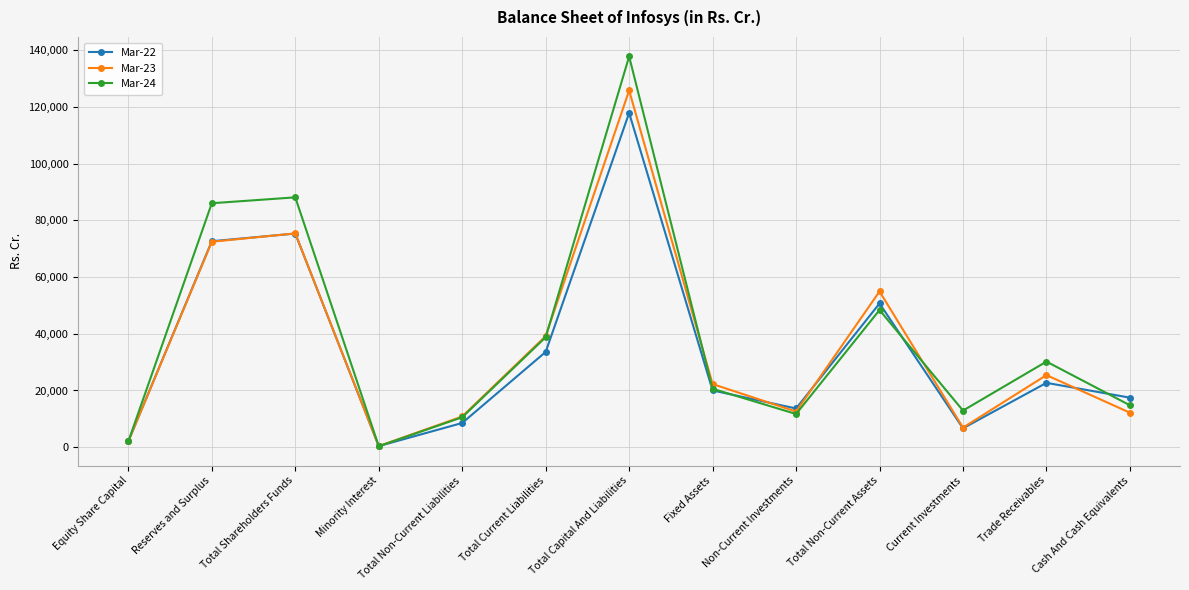

Is it true that Mar-23 equals 72460 at Reserves and Surplus?

True